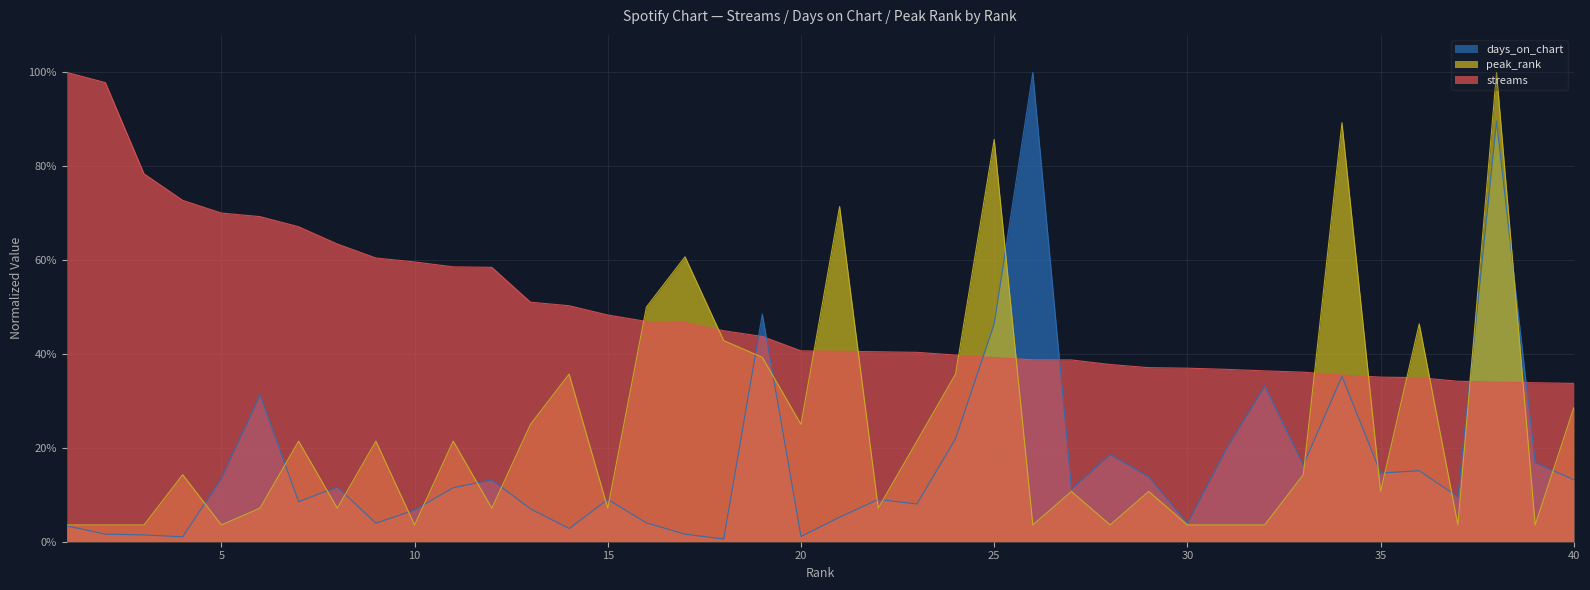

True or false: streams has a value of 0.3 at 10.

False